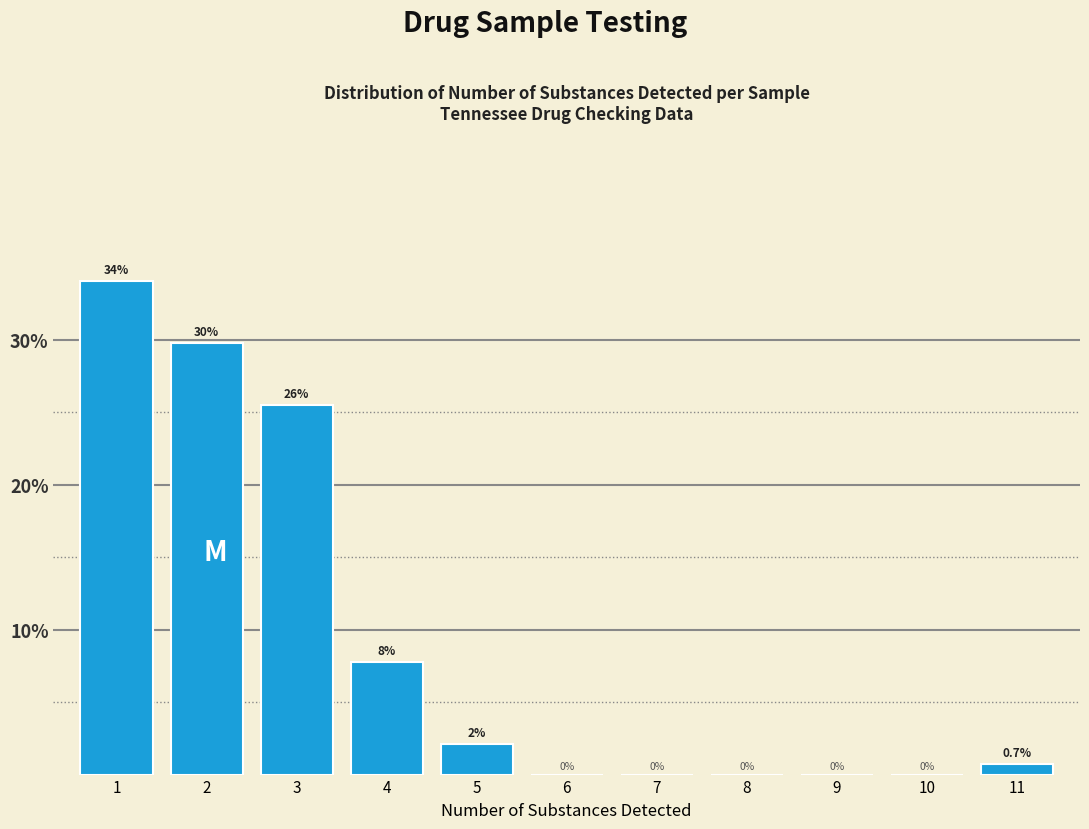

Which range on the x-axis has the tallest bar?

0.5 to 1.5